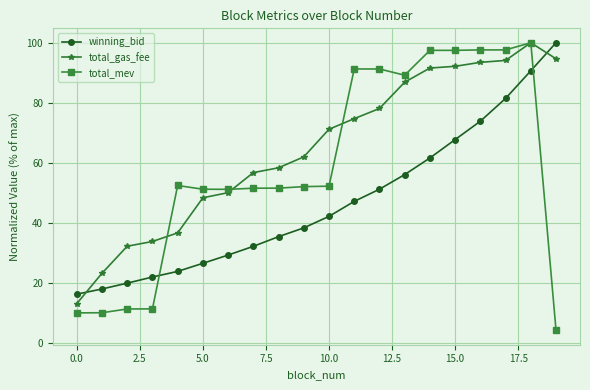

List the series in order of their overall mean, highest first.

total_gas_fee, total_mev, winning_bid